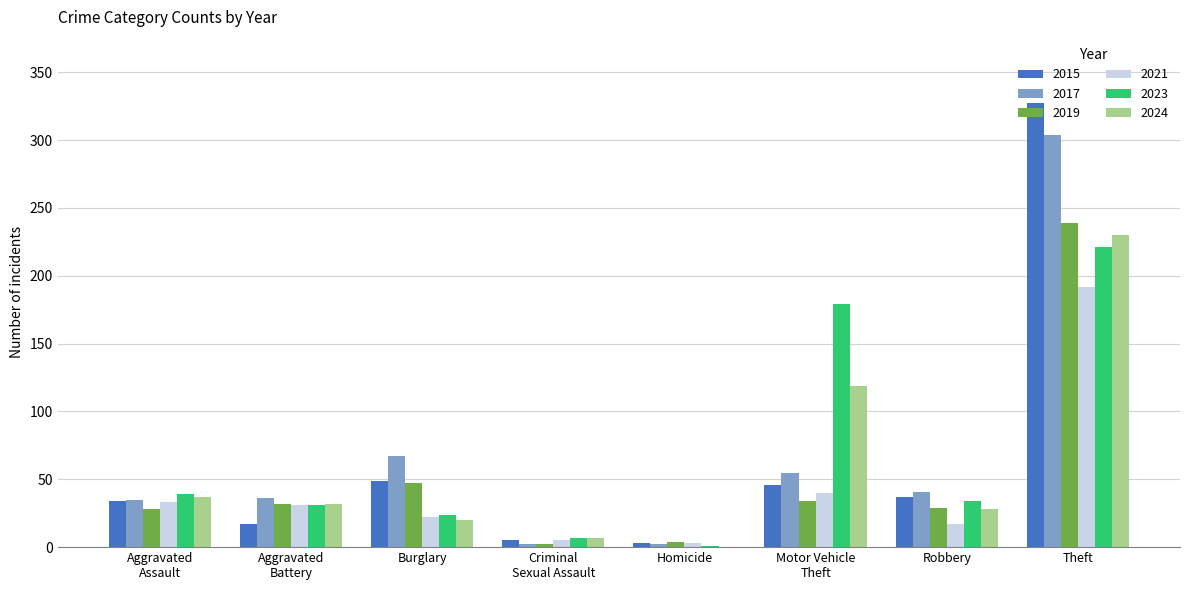

At which category is the sum across all series the highest?

Theft